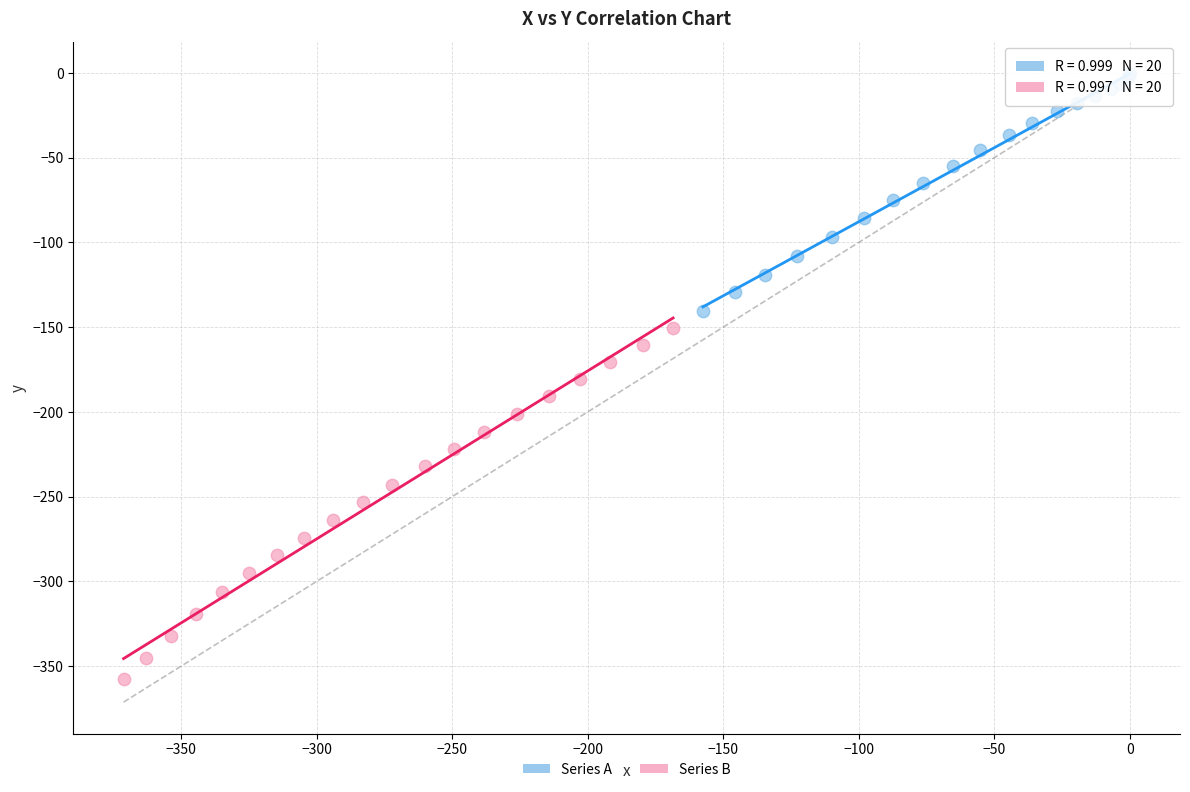

Which series contains the lowest Y value?

Series B